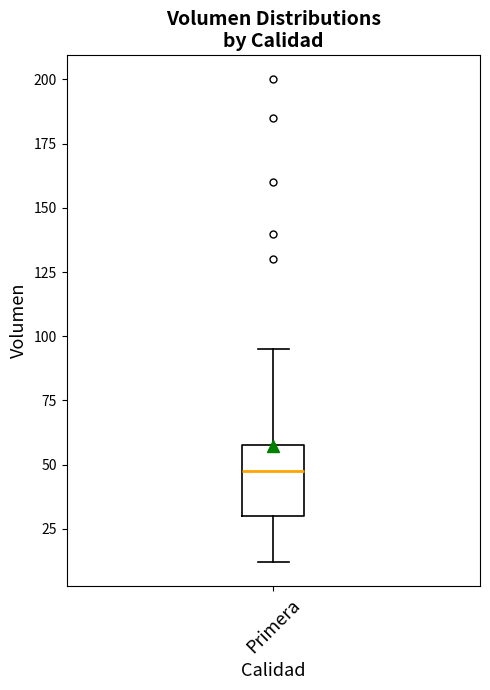

Read this box plot against the y-axis: the position of the median line, the range covered by the box, and the ends of both whiskers. The values are not printed on the chart, so give them approximately, as read against the axis.

median 50, box 30 to 60, whiskers 10 to 95